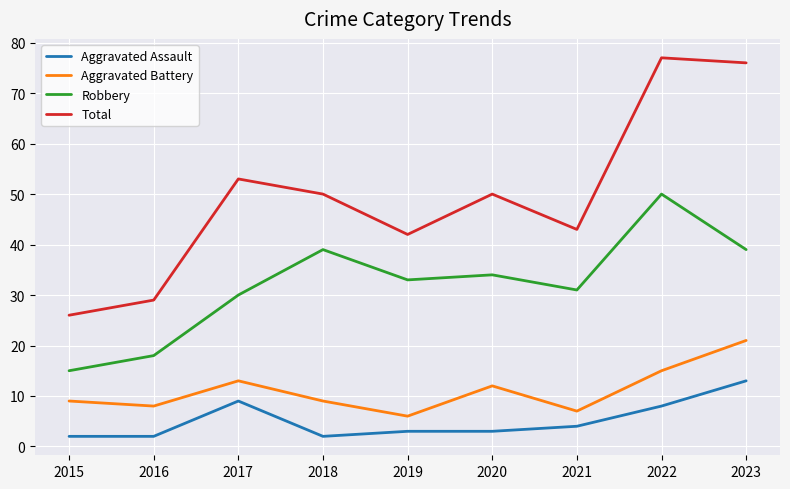

Reading left to right, transcribe all the data shown in this chart.

Aggravated Assault: 2015=2	2016=2	2017=9	2018=2	2019=3	2020=3	2021=4	2022=8	2023=13
Aggravated Battery: 2015=9	2016=8	2017=13	2018=9	2019=6	2020=12	2021=7	2022=15	2023=21
Robbery: 2015=15	2016=18	2017=30	2018=39	2019=33	2020=34	2021=31	2022=50	2023=39
Total: 2015=26	2016=29	2017=53	2018=50	2019=42	2020=50	2021=43	2022=77	2023=76